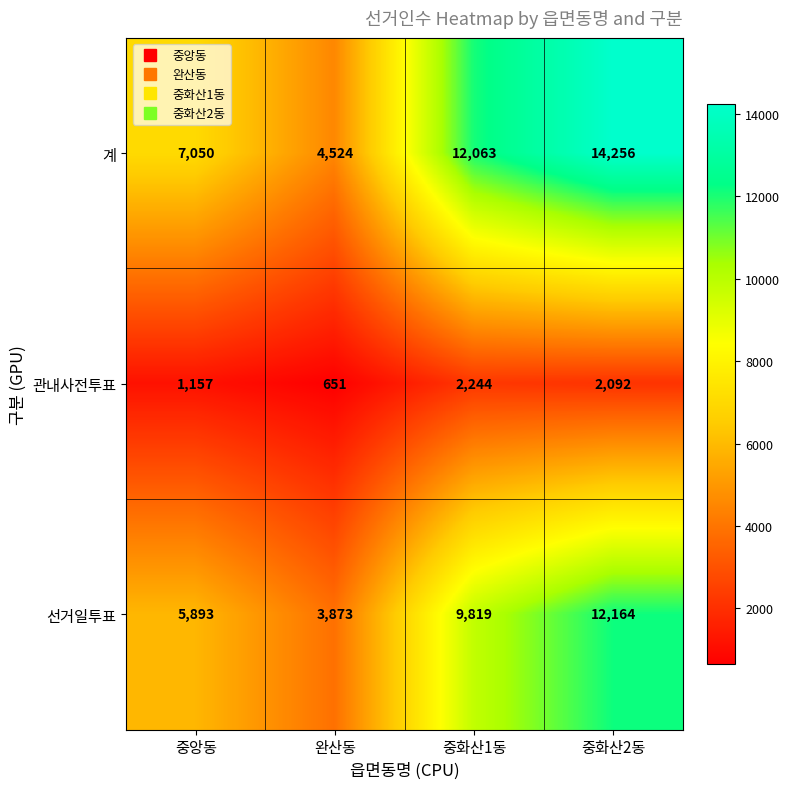

Reading left to right, extract all data points from this chart.

계: 7050	4524	12063	14256
관내사전투표: 1157	651	2244	2092
선거일투표: 5893	3873	9819	12164